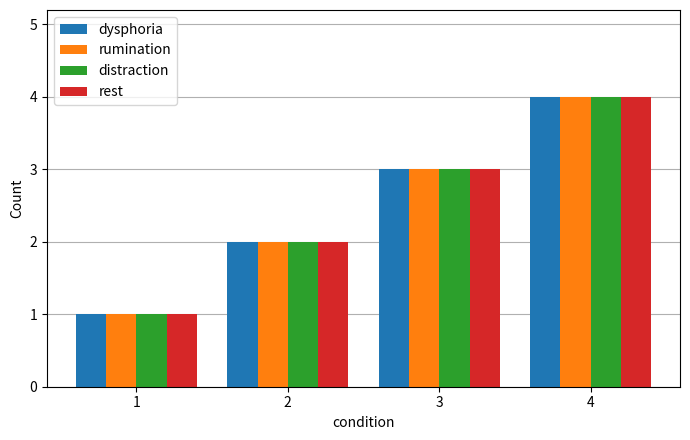

What is the minimum value for rest?

1